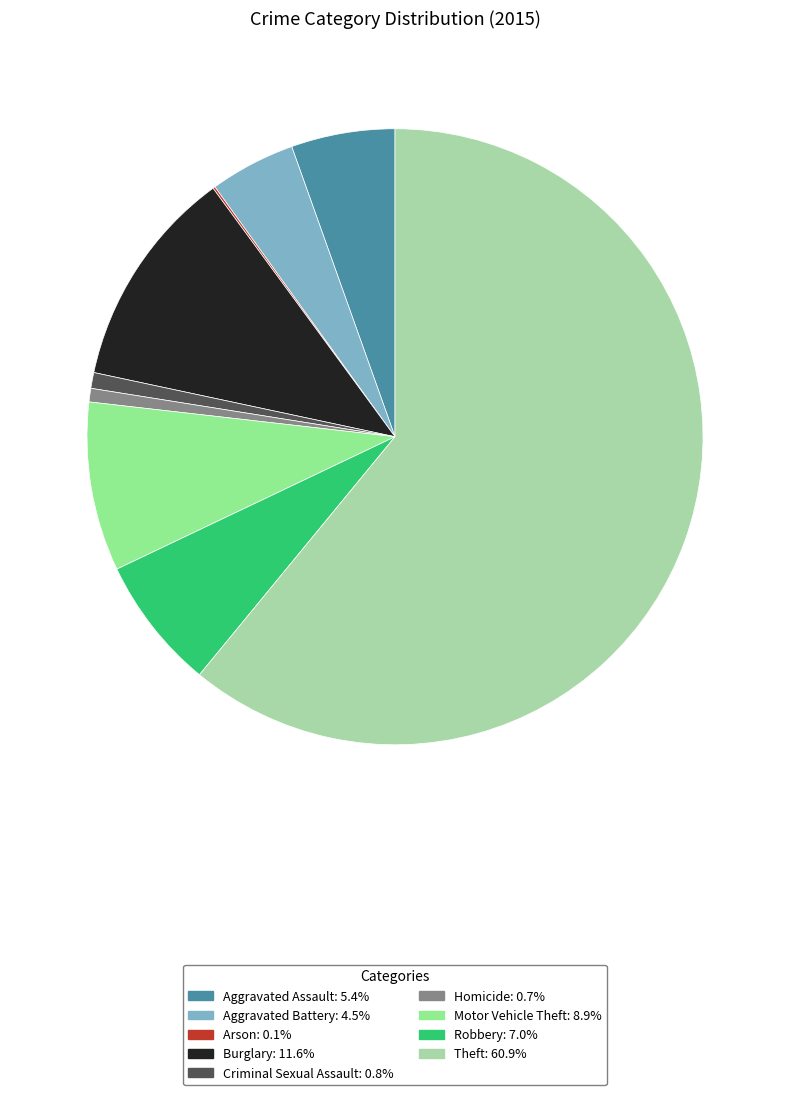

Between Homicide and Aggravated Battery, which is larger?

Aggravated Battery